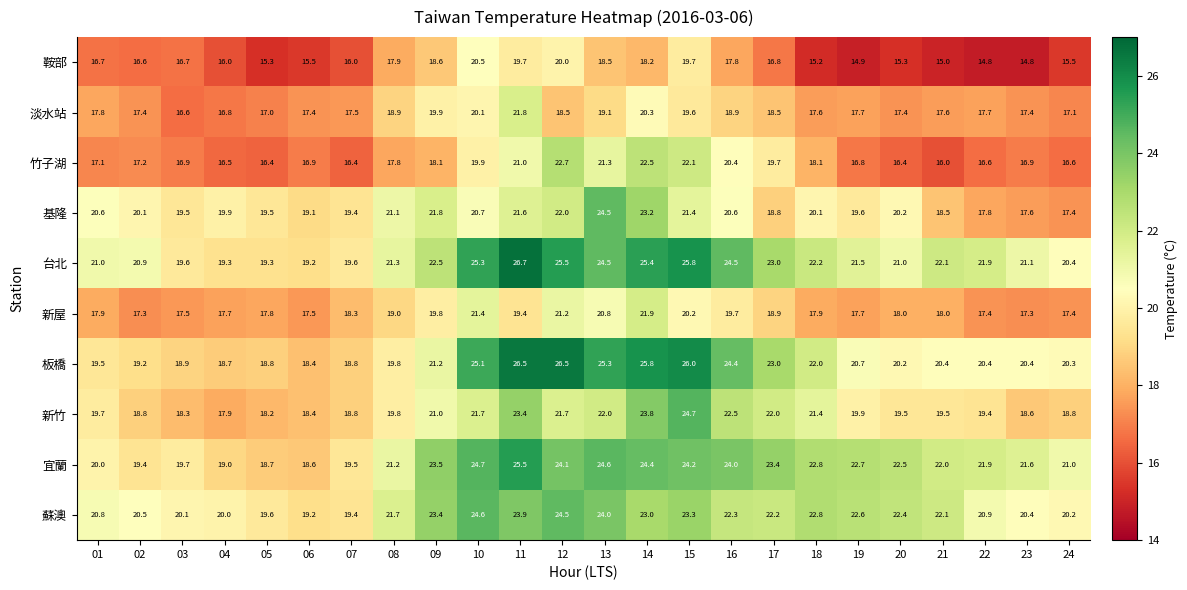

Which series has the largest total across all categories?

台北